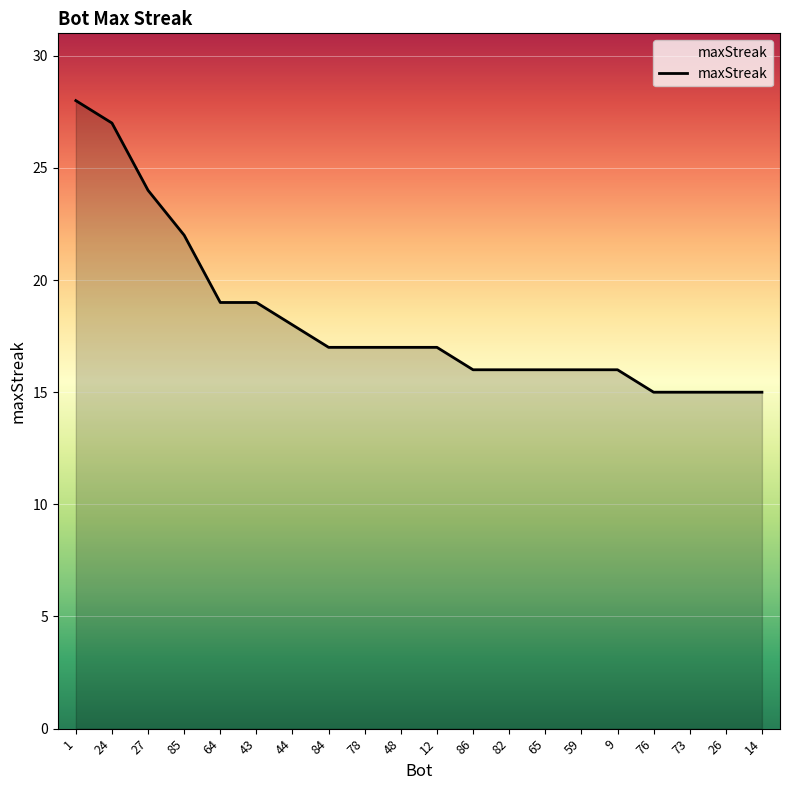

Between 14 and 12, which is larger?

12